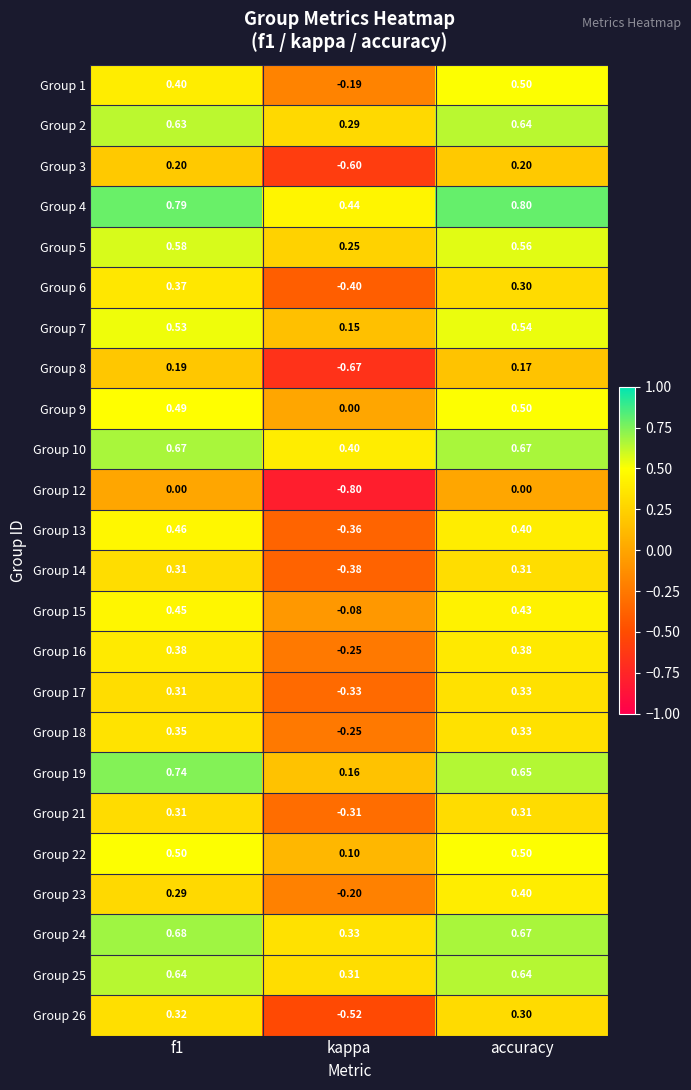

Where is Group 10 nearest to the value 0?

kappa